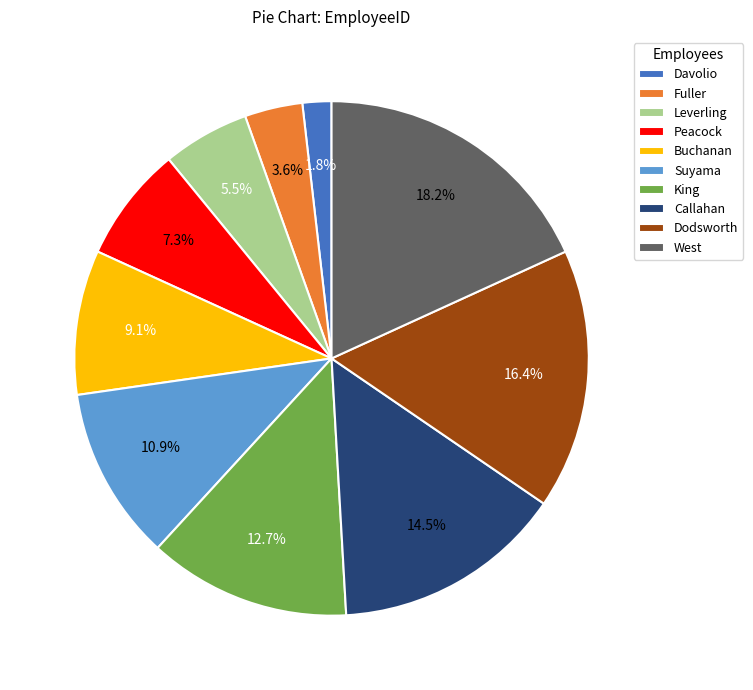

Approximately how many times larger is the value at Dodsworth compared to West?

0.9